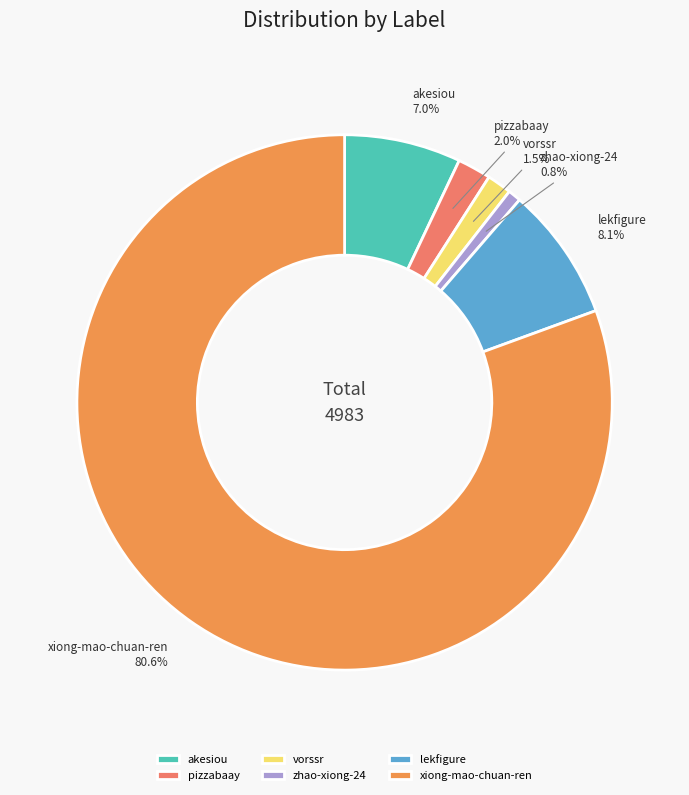

Which slice is the largest?

xiong-mao-chuan-ren